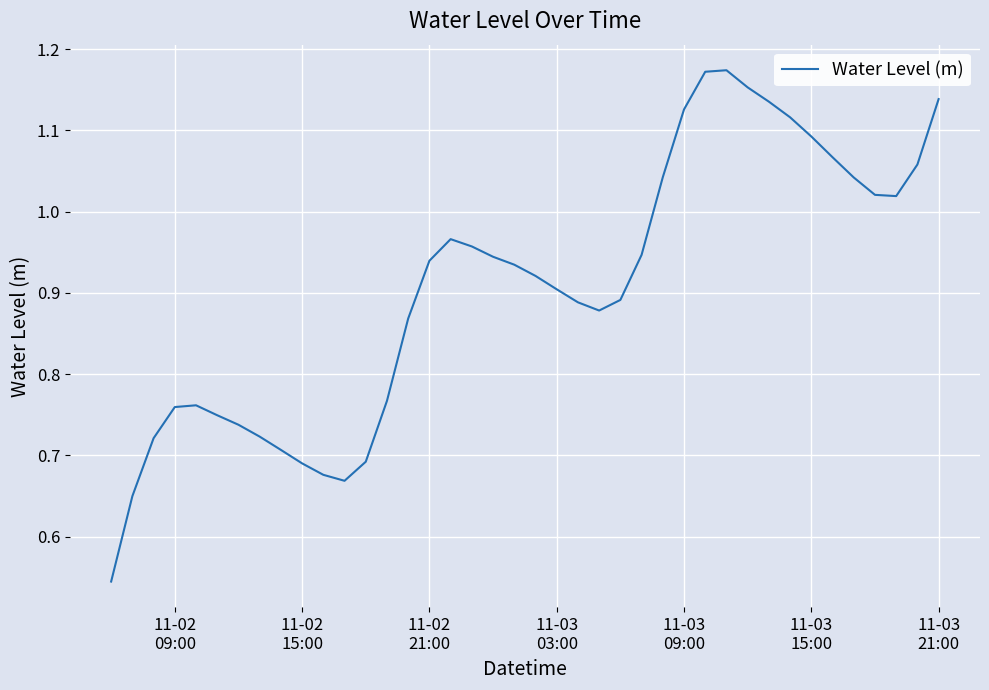

Does the chart display data point markers on the line(s)?

No